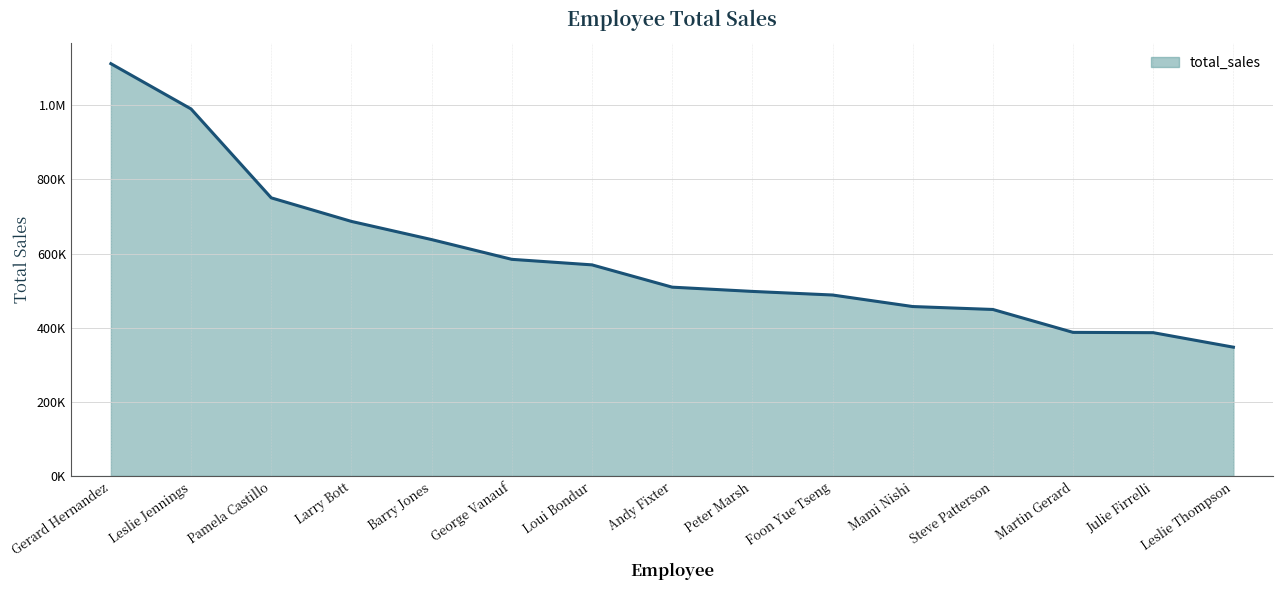

Does the chart display data point markers on the line(s)?

No